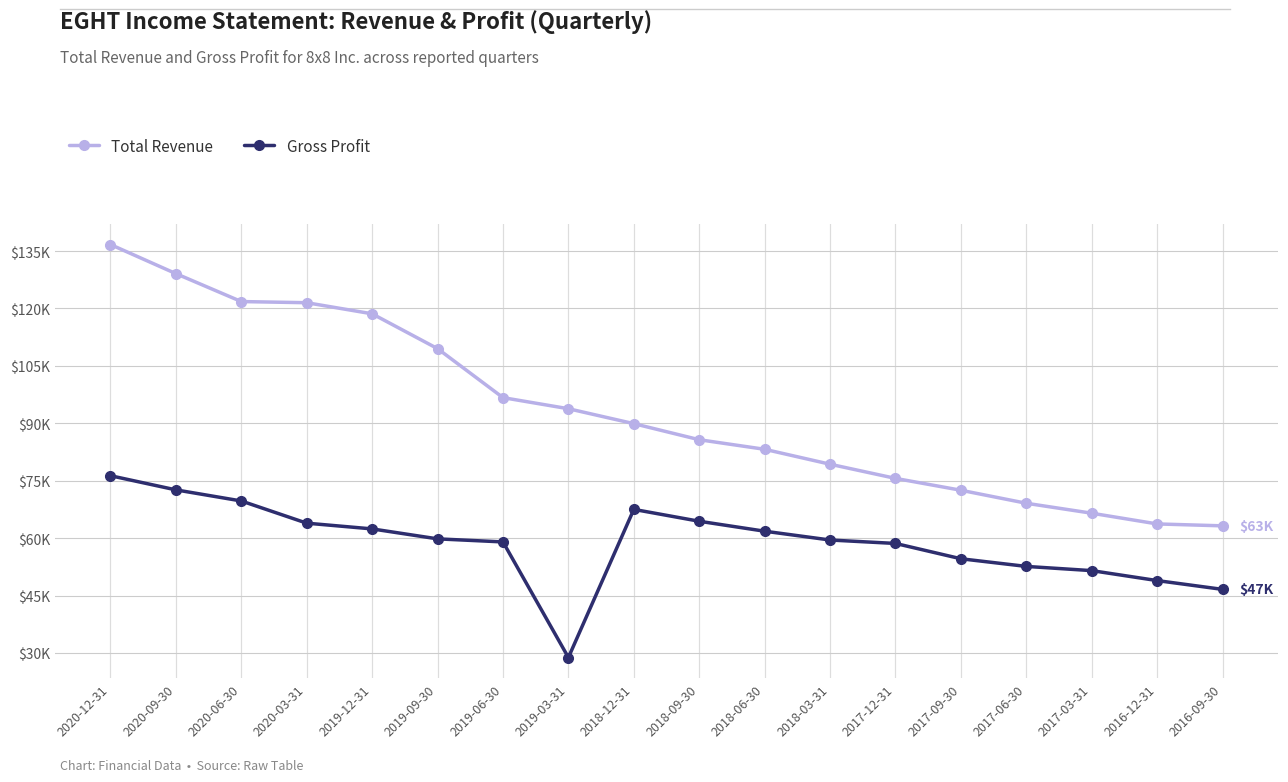

True or false: Gross Profit has a value of 41232 at 2018-03-31.

False